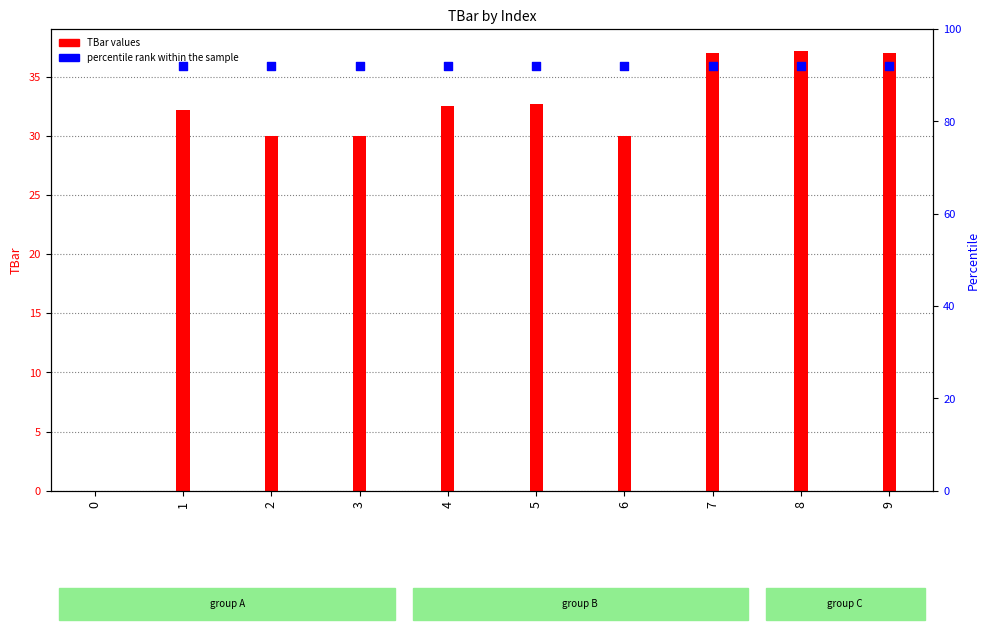

What is the change in value from 5 to 7?

+4.3